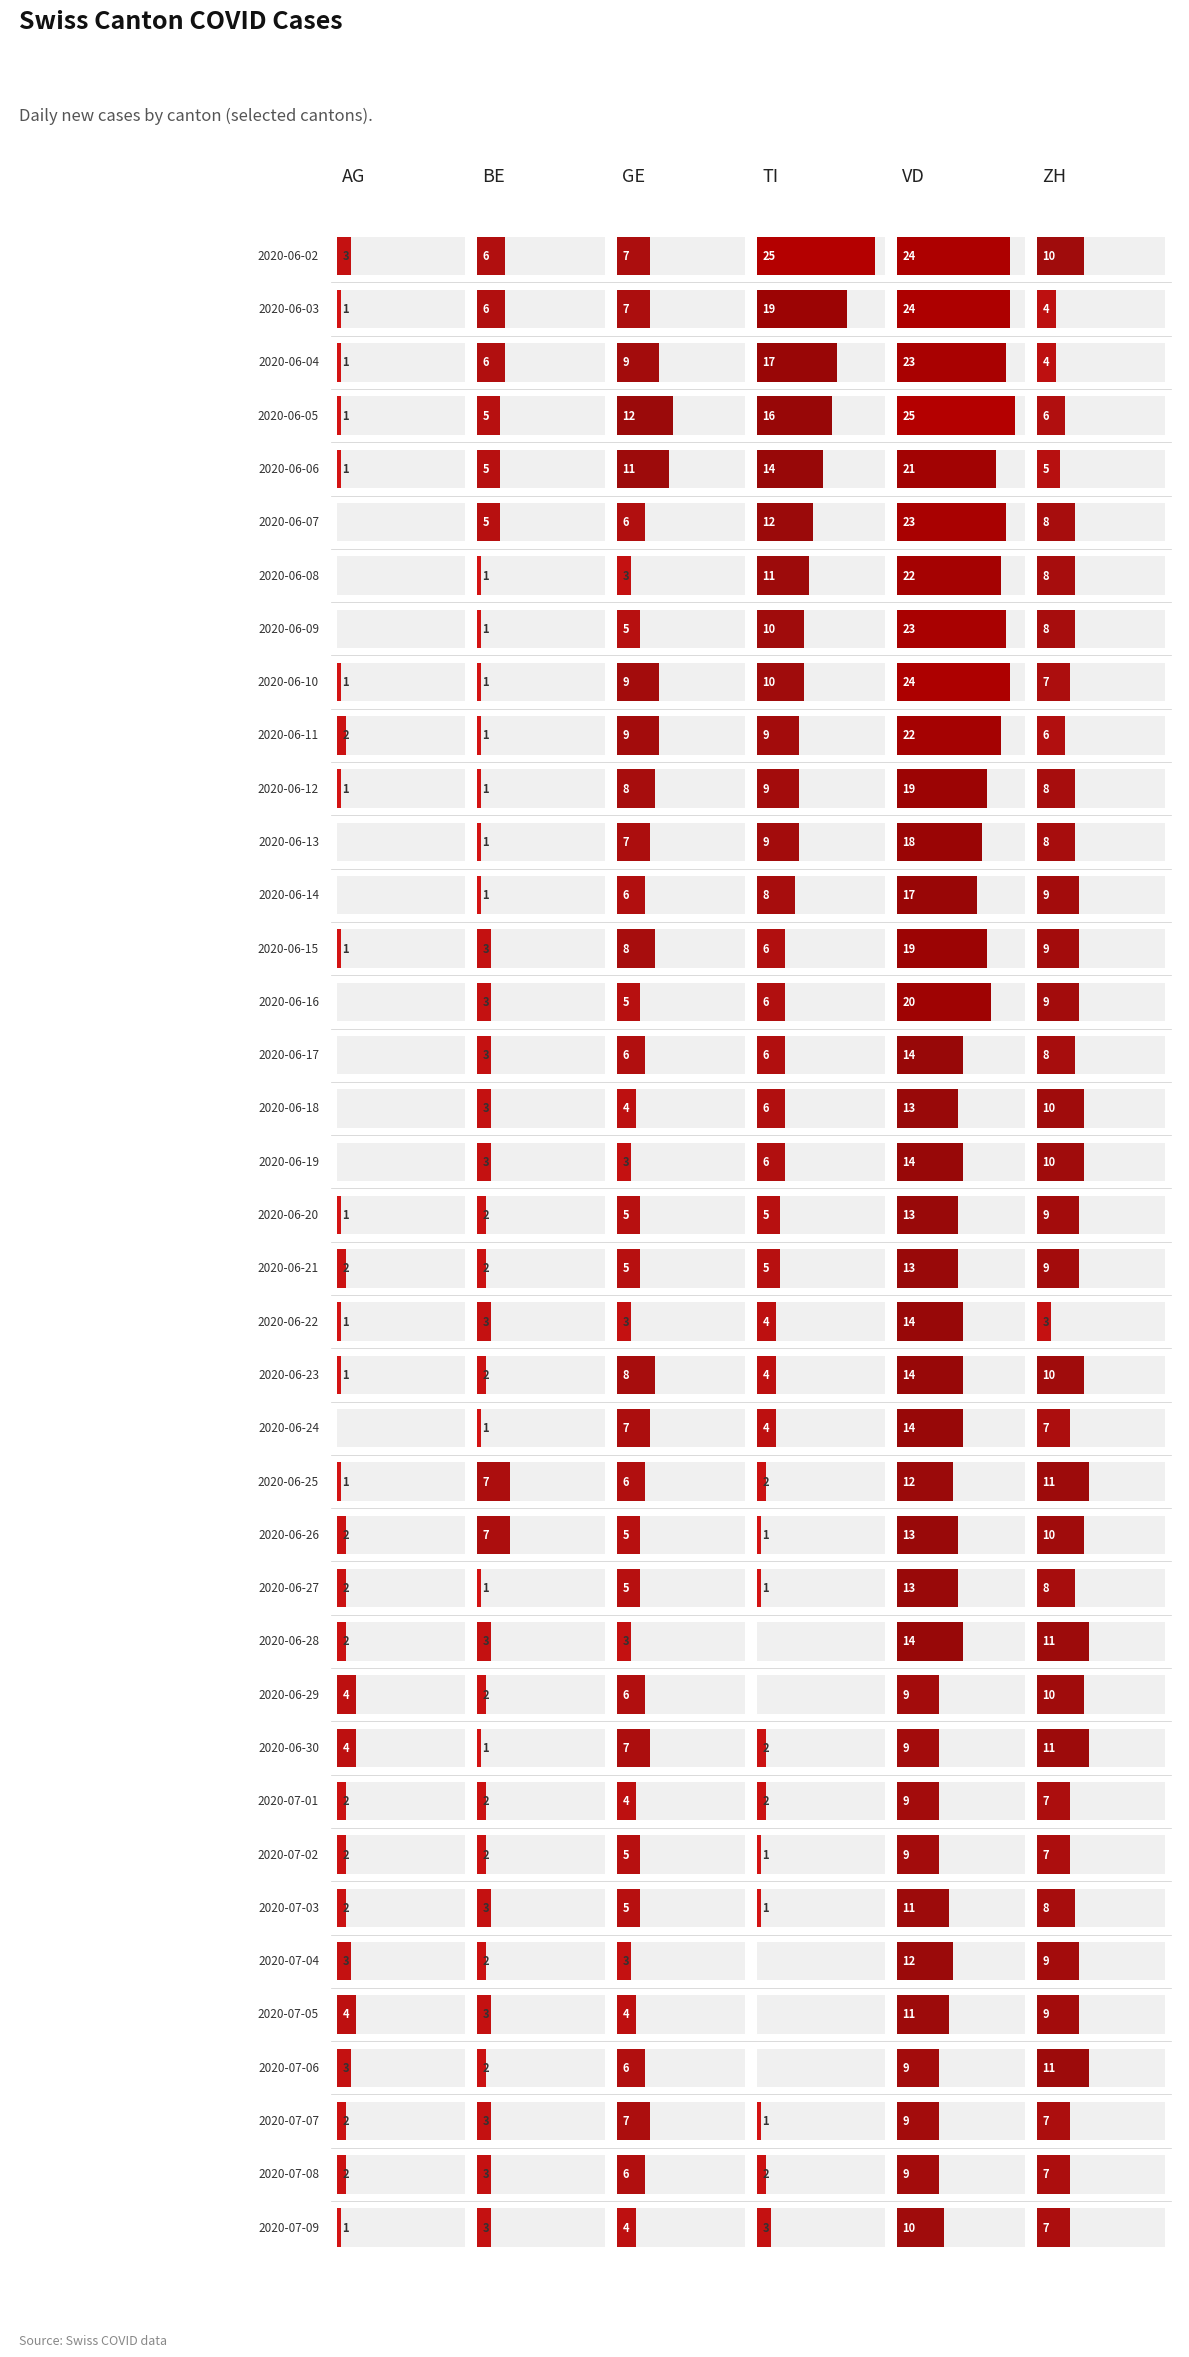

What is the sum of all AG values?

53